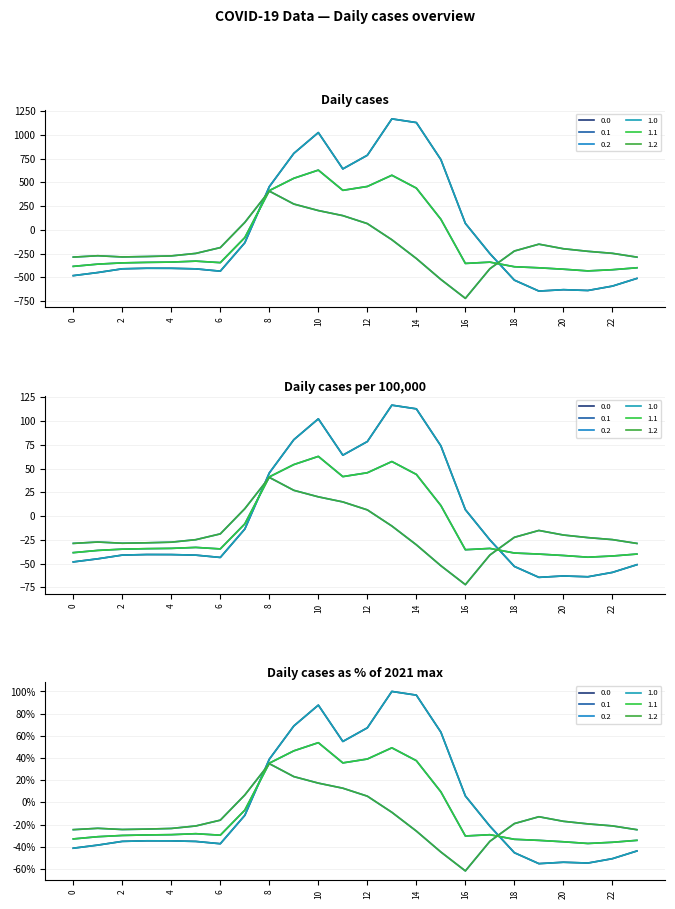

What is the total value across all series at 18?

-2282.6